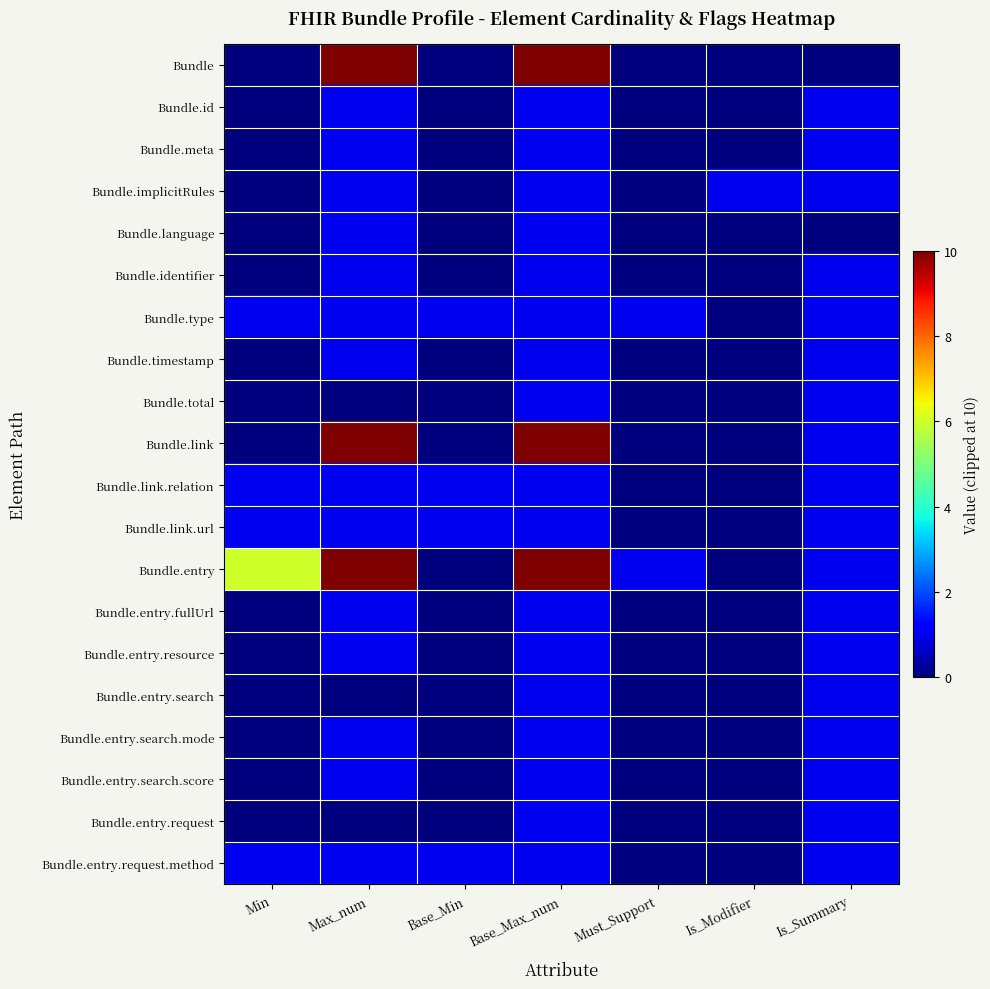

What is the maximum value shown in the chart?

10